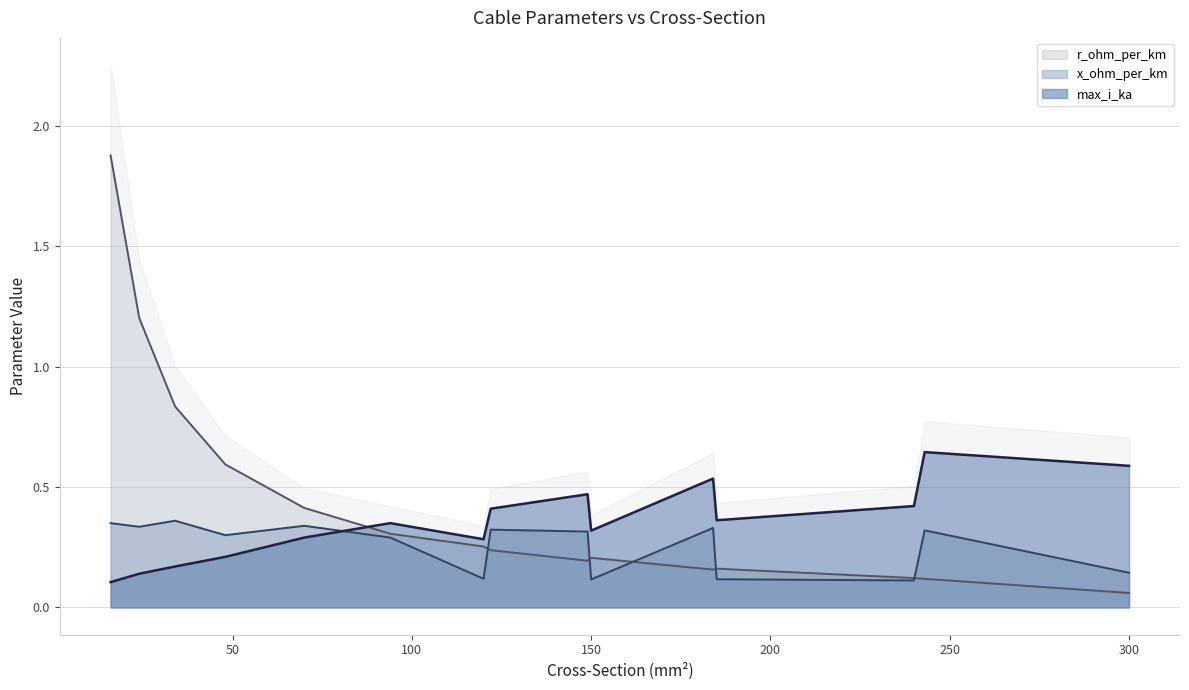

The value of x_ohm_per_km at 122 is 0.3. True or false?

True